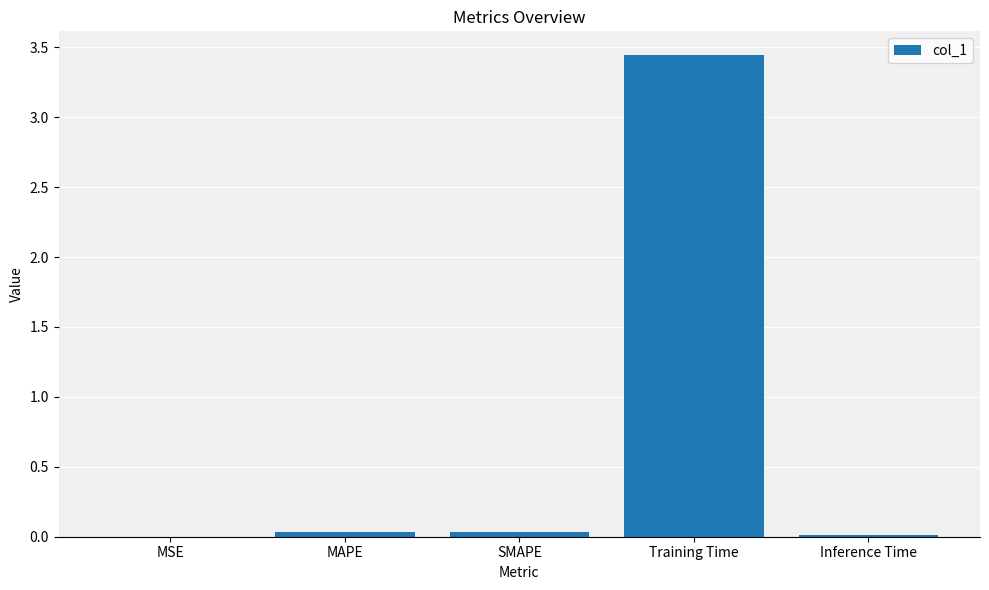

Which has a higher value, MAPE or Training Time?

Training Time